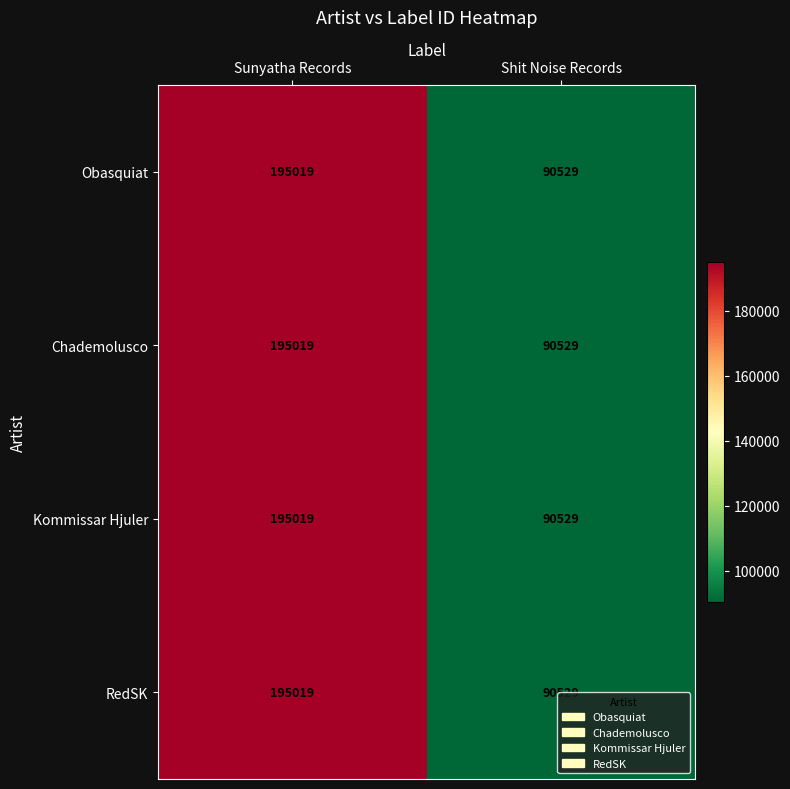

What is the approximate value of RedSK at Shit Noise Records?

90529